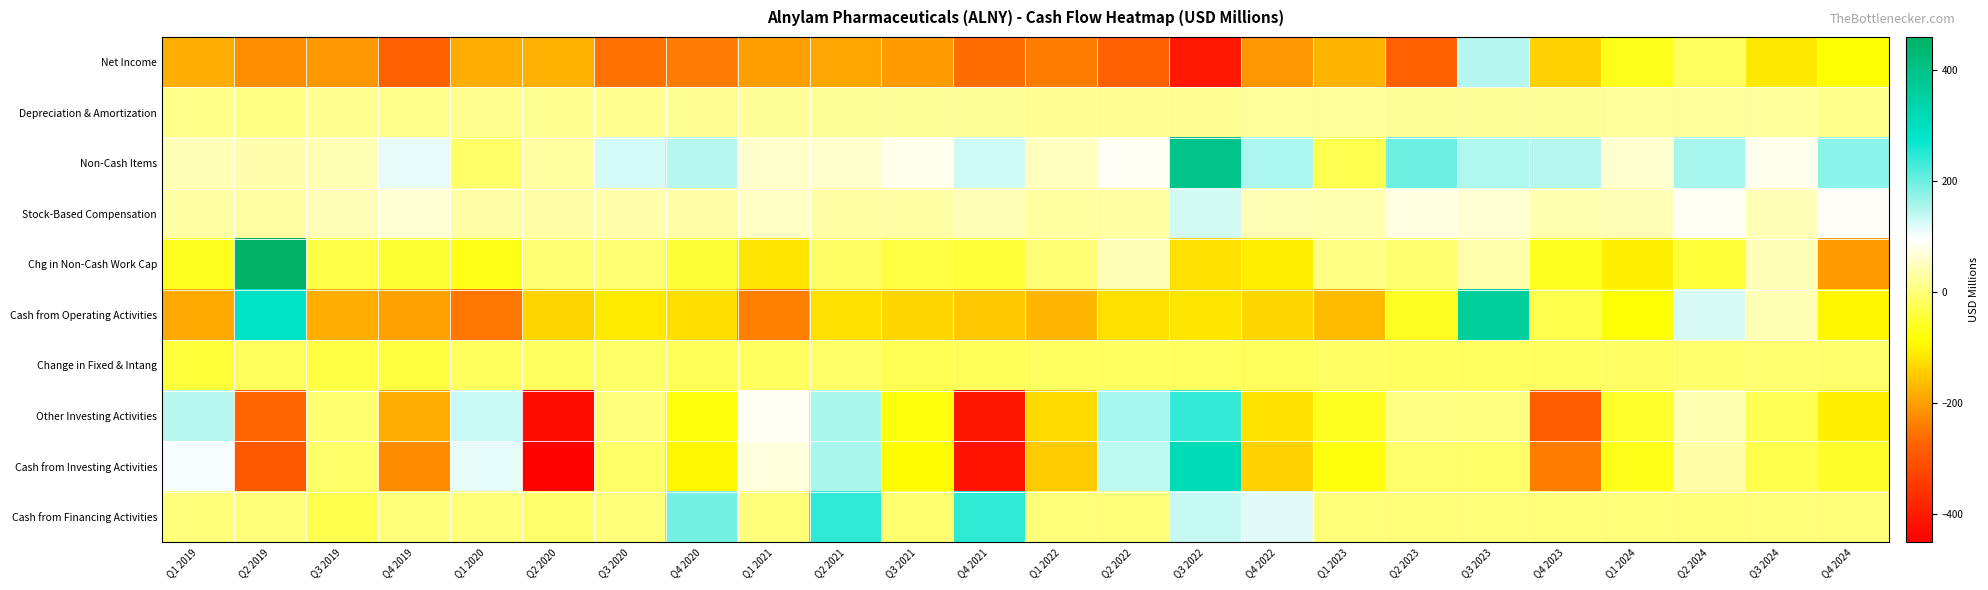

Between Q1 2019 and Q3 2020, which series saw the biggest shift?

Other Investing Activities